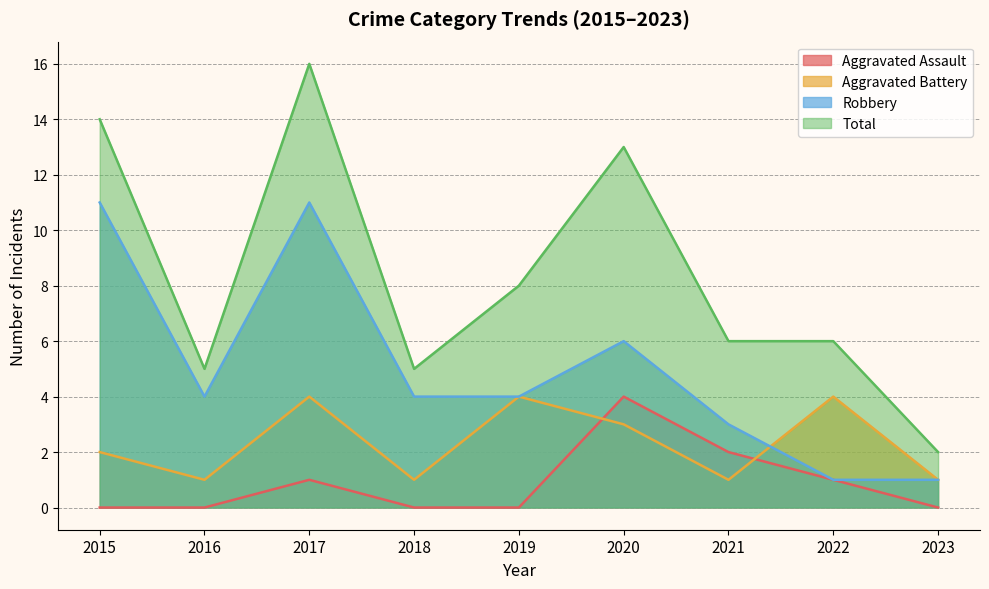

Does the chart have visible grid lines?

Yes